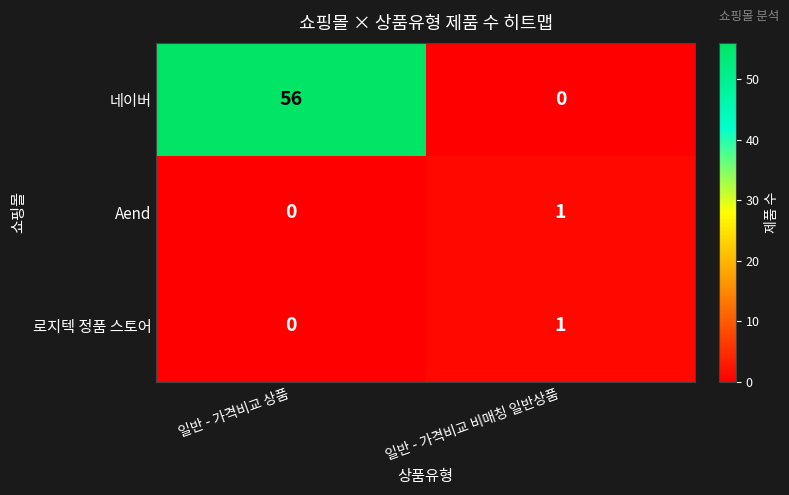

What is the sum of all 네이버 values?

56